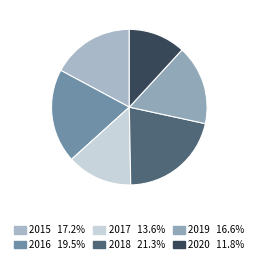

Which slice is the largest?

2018